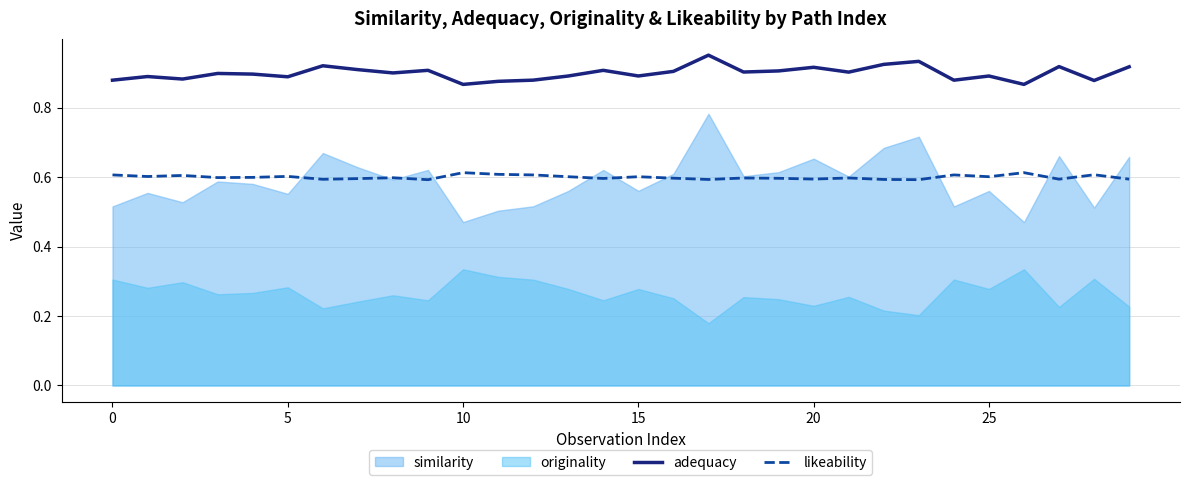

The value of adequacy at 13 is 0.9. True or false?

True